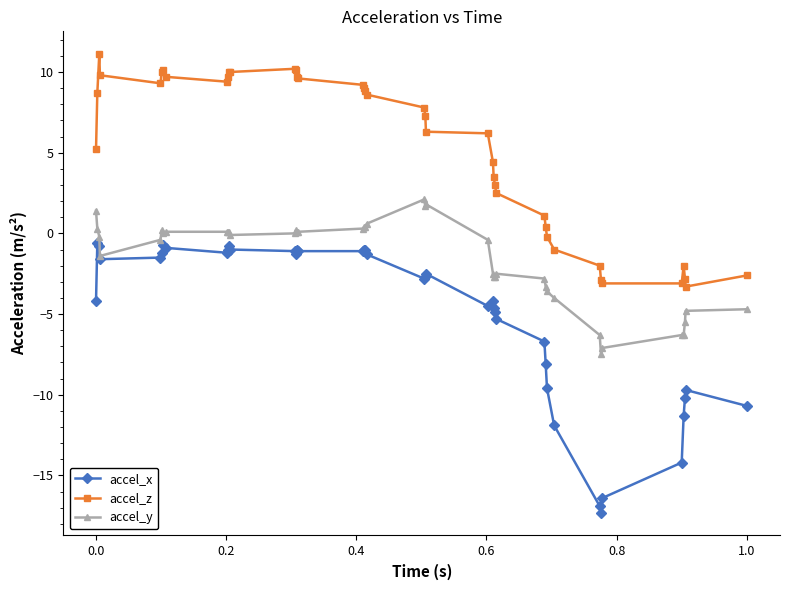

True or false: accel_z and accel_x intersect in this chart.

False